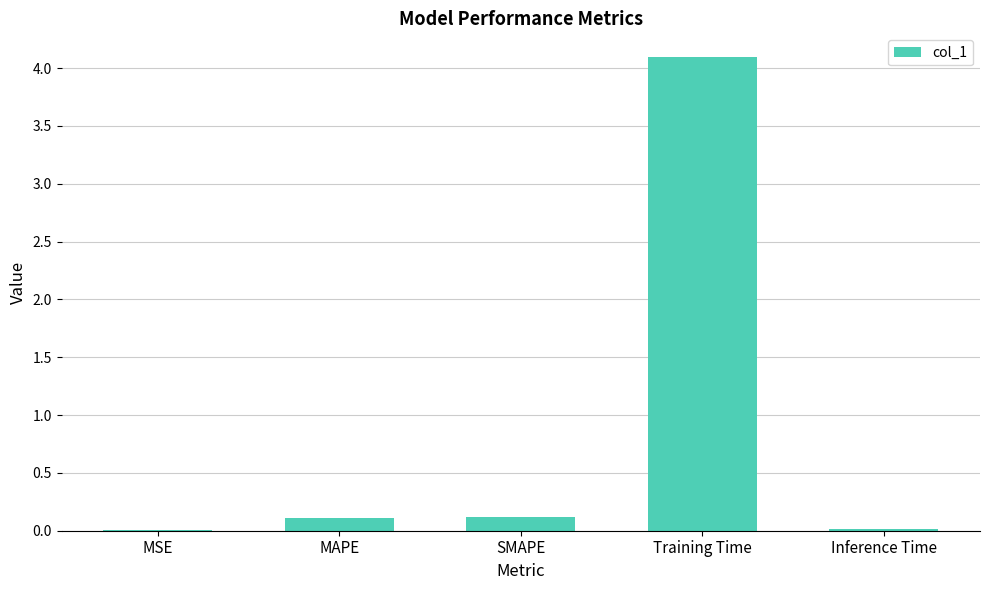

Are the bars horizontal?

No